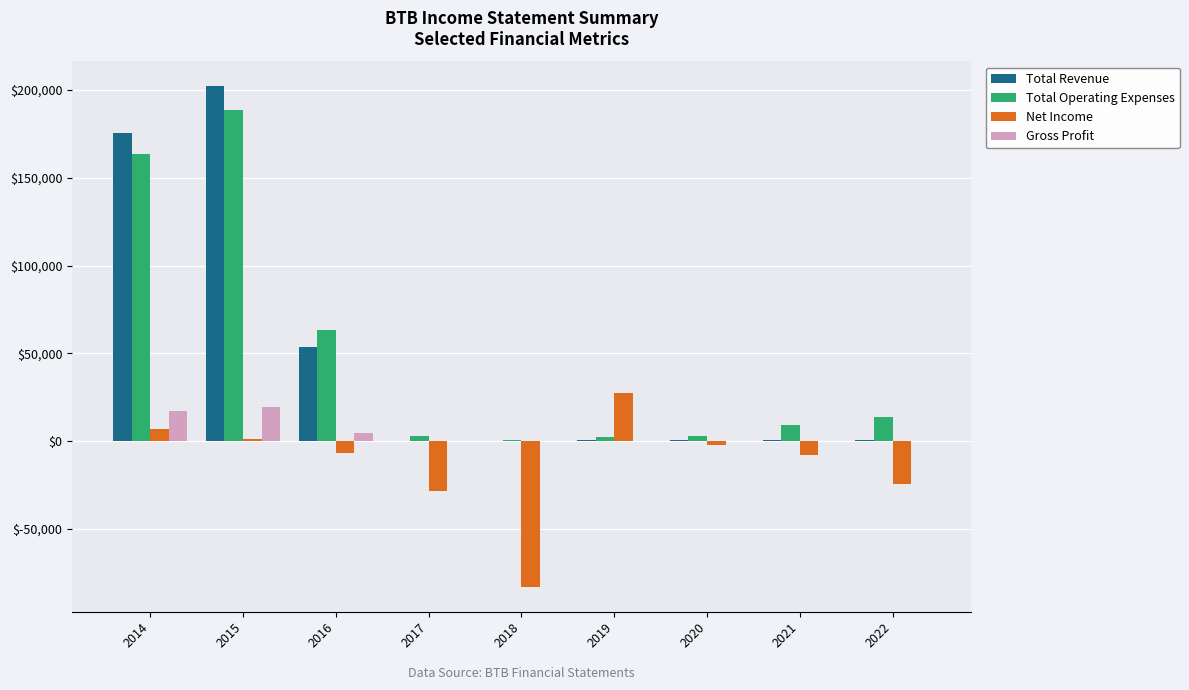

What is the highest value of the Gross Profit series?

19300